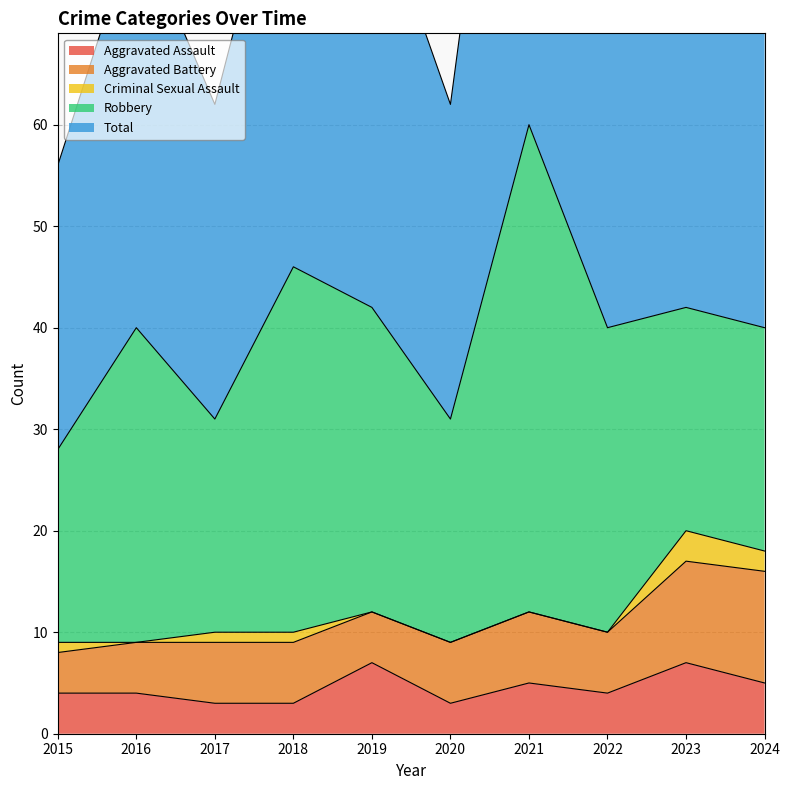

Between 2019 and 2021, which series saw the biggest shift?

Robbery